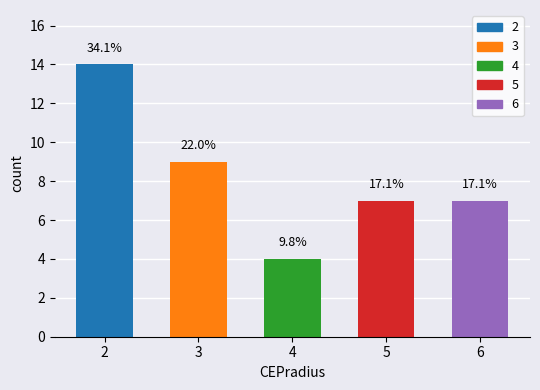

What is the approximate value at 6?

7